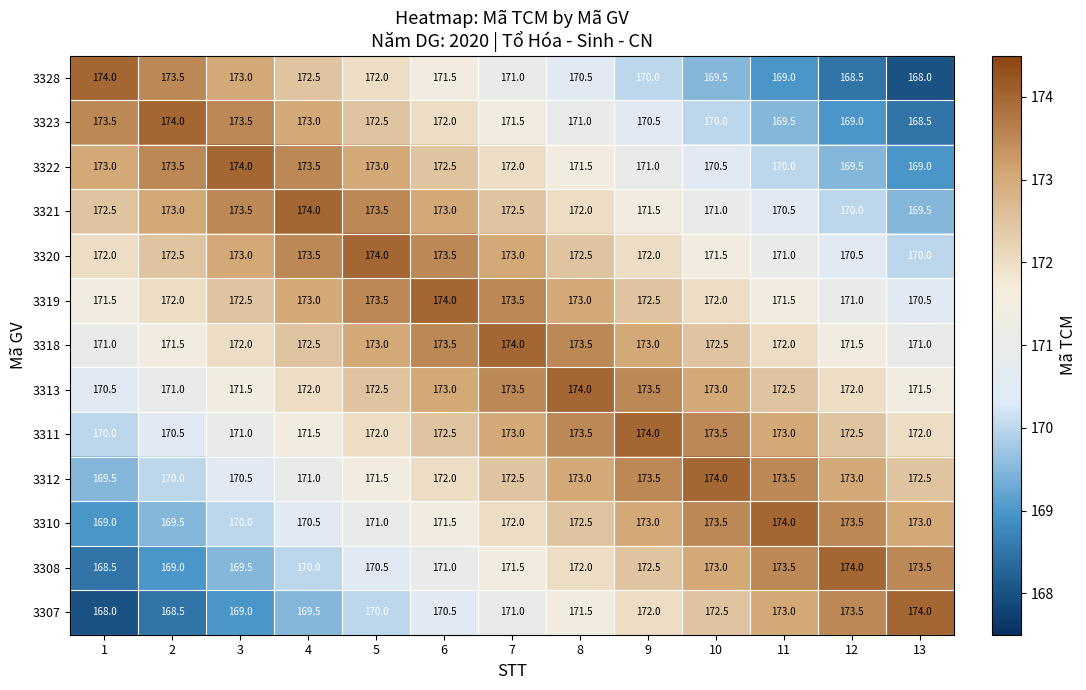

Which series has the largest total across all categories?

3318